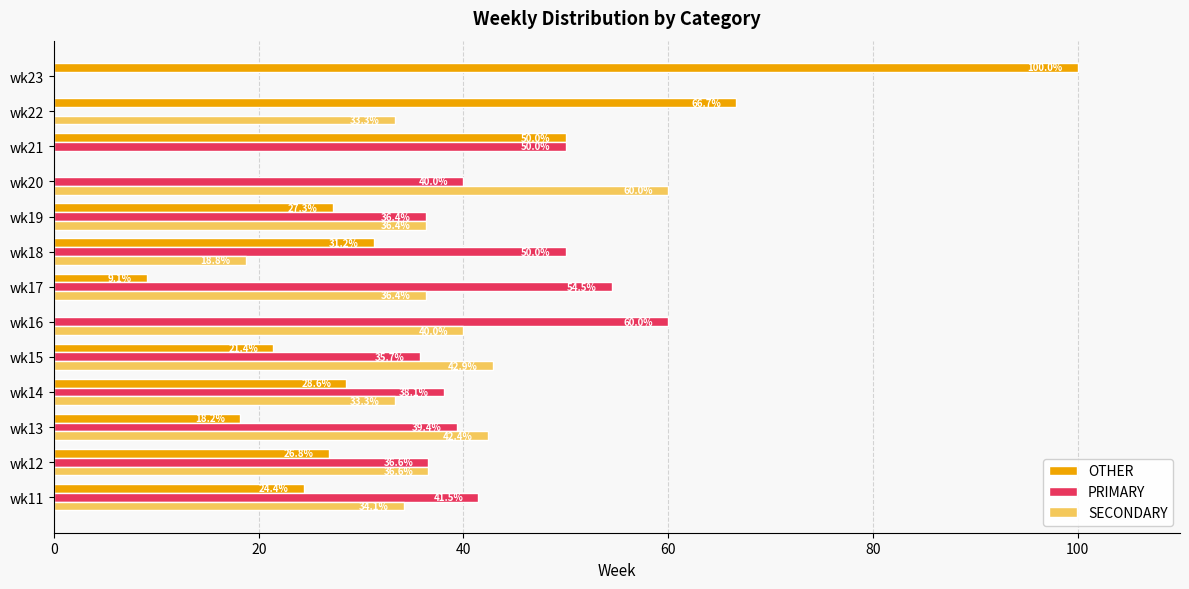

What are all the series names shown in the legend?

OTHER, PRIMARY, SECONDARY